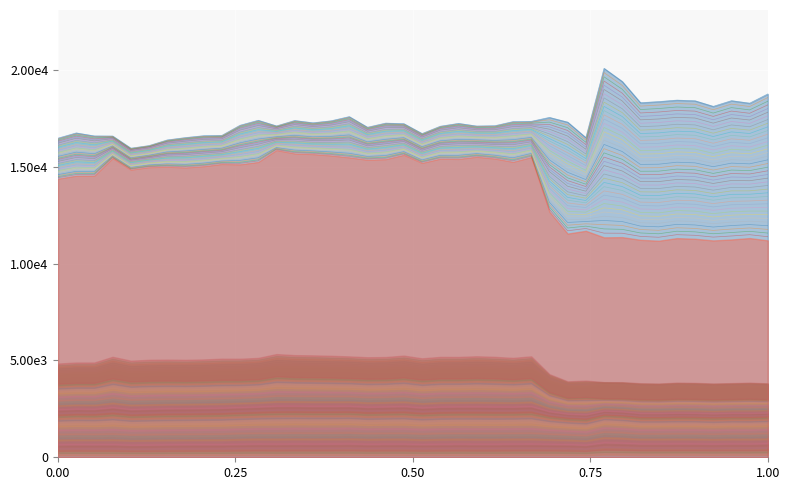

True or false: the data shows 30032.4 at 10.

False